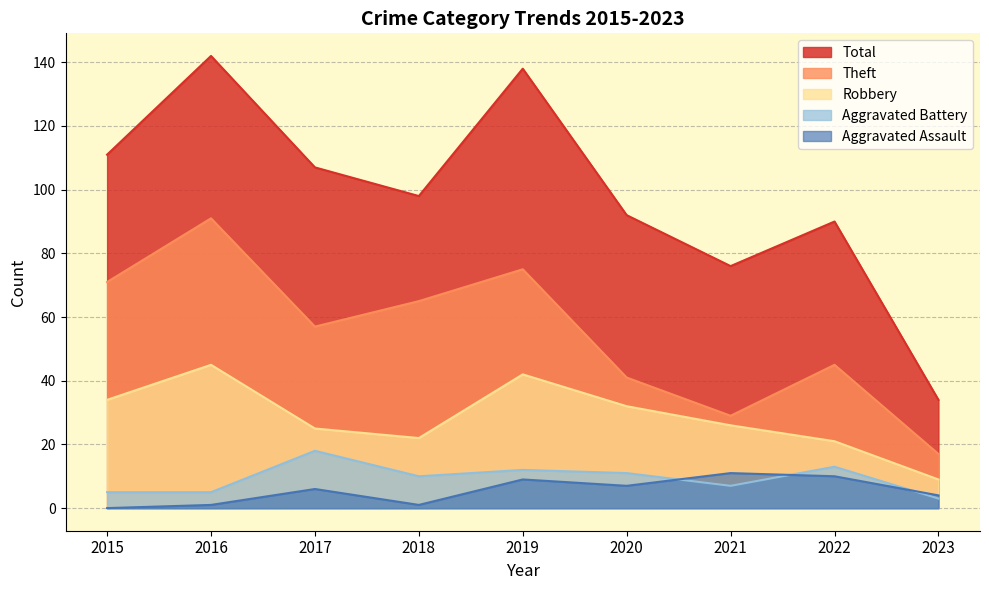

What is the sum of all Robbery values?

256